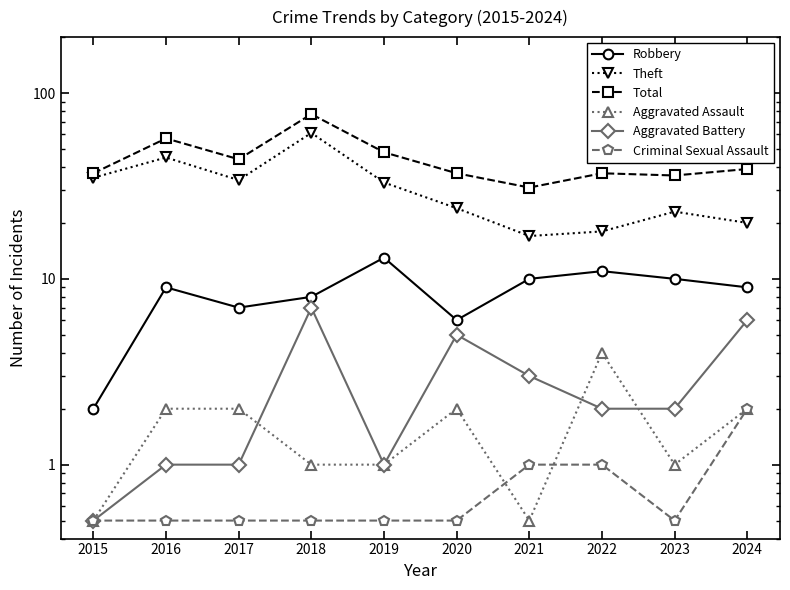

The value of Robbery at 2024 is 3.9. True or false?

False